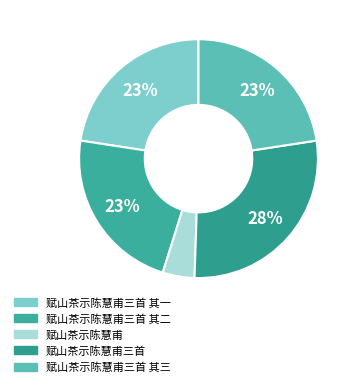

Count the number of slices in the pie.

5